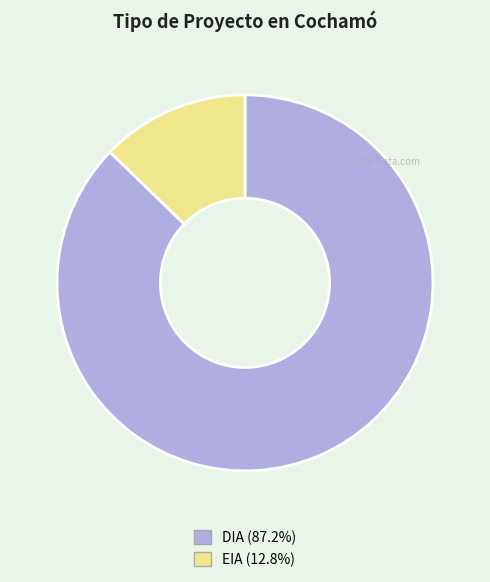

Between DIA and EIA, which is larger?

DIA